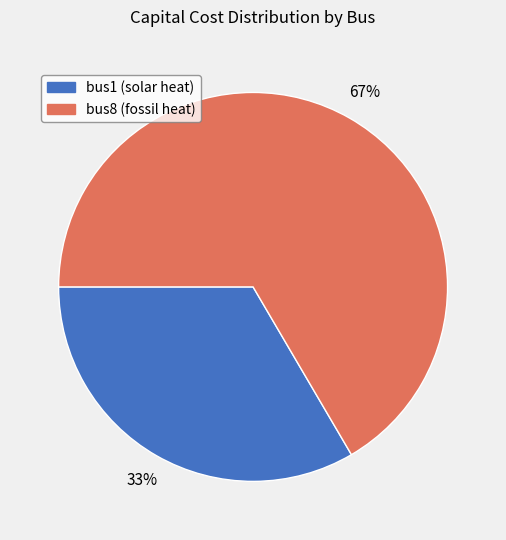

Which category has the biggest portion of the pie?

bus8 (fossil heat)